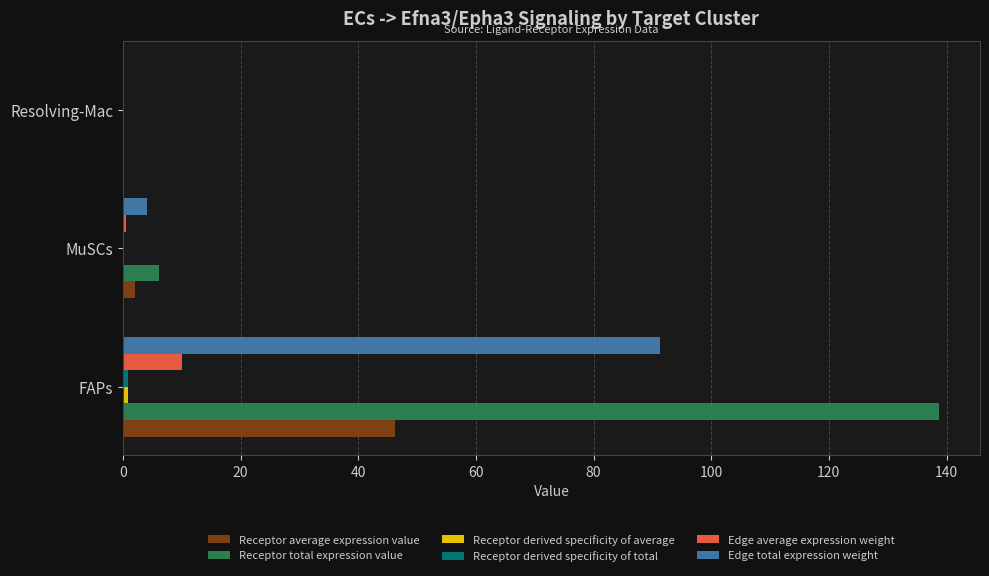

Which series has the widest spread of values?

Receptor total expression value